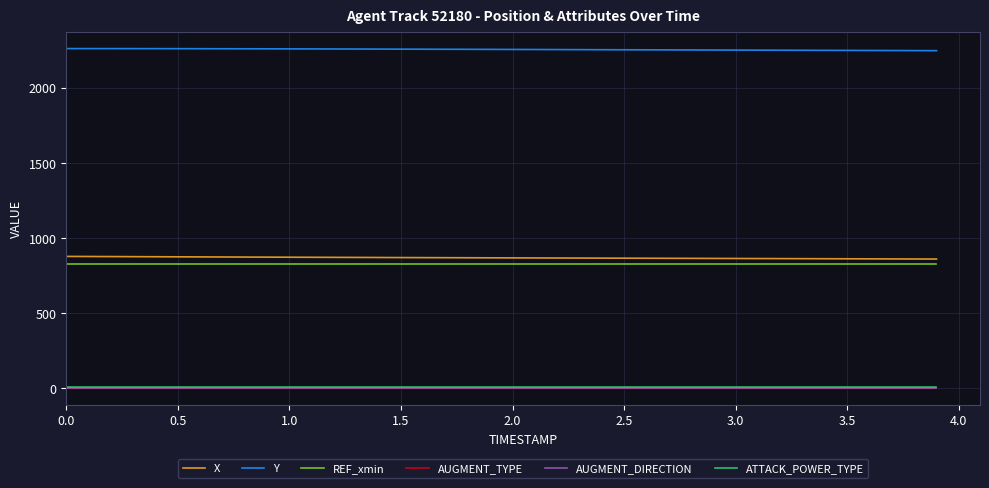

True or false: AUGMENT_DIRECTION and X cross at least once.

False